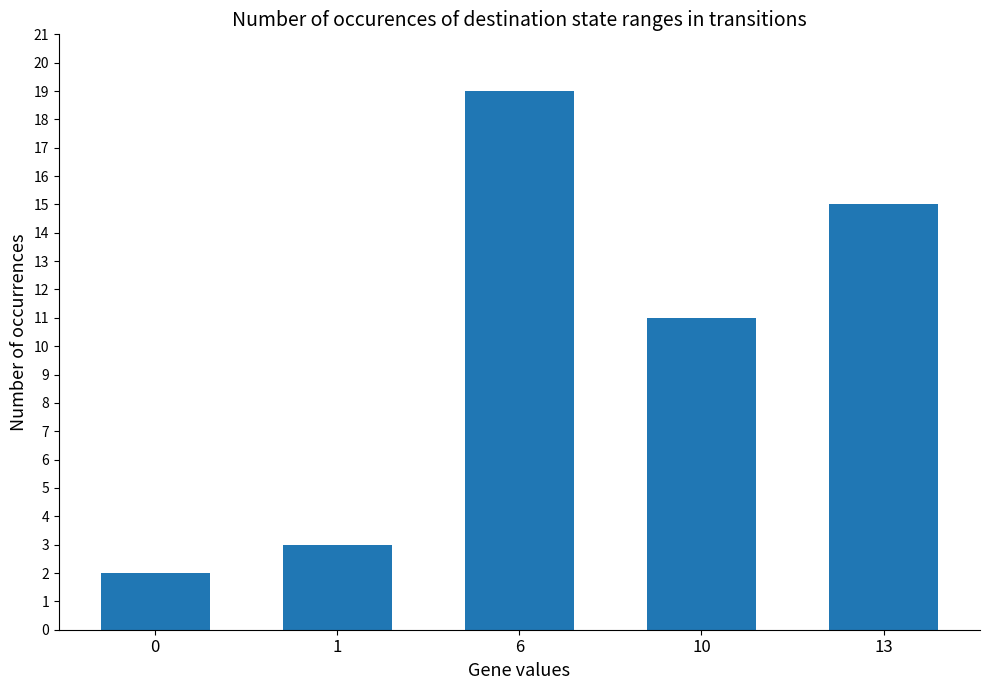

What is the difference between the maximum and minimum values?

17